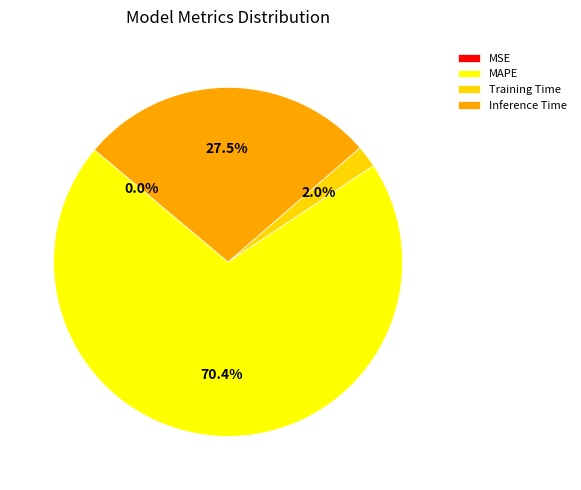

Is there any slice that represents more than half of the pie?

Yes